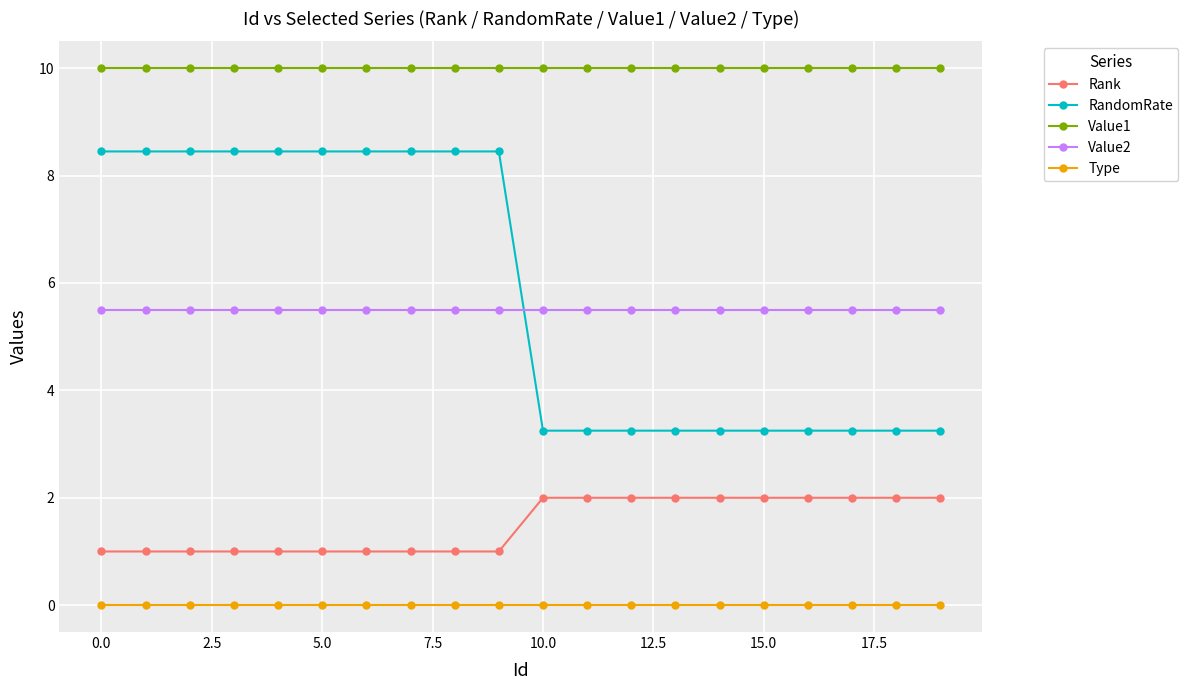

At how many categories does at least one series exceed 9?

20